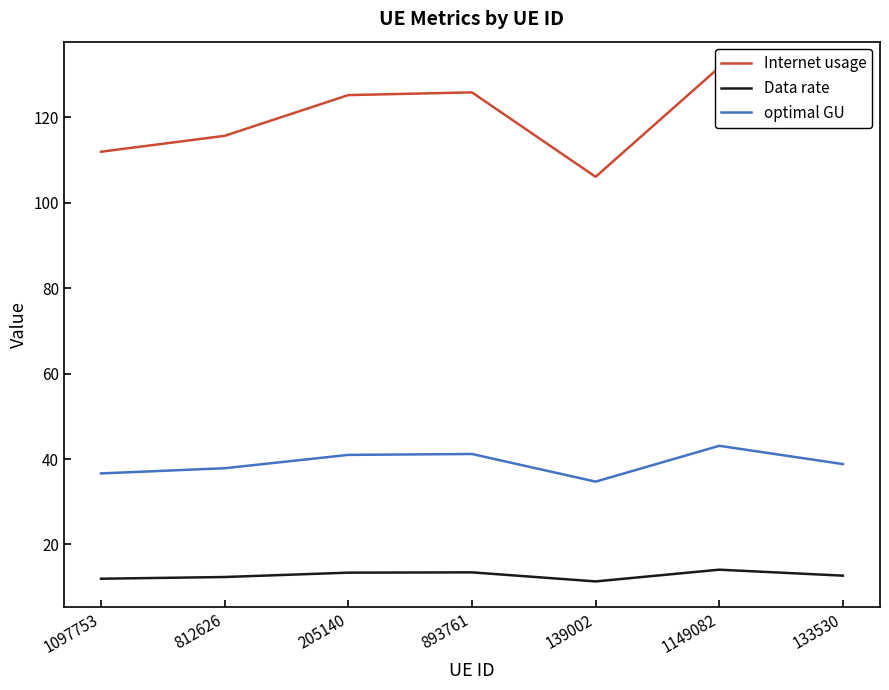

Where does the optimal GU series first go above 38?

205140